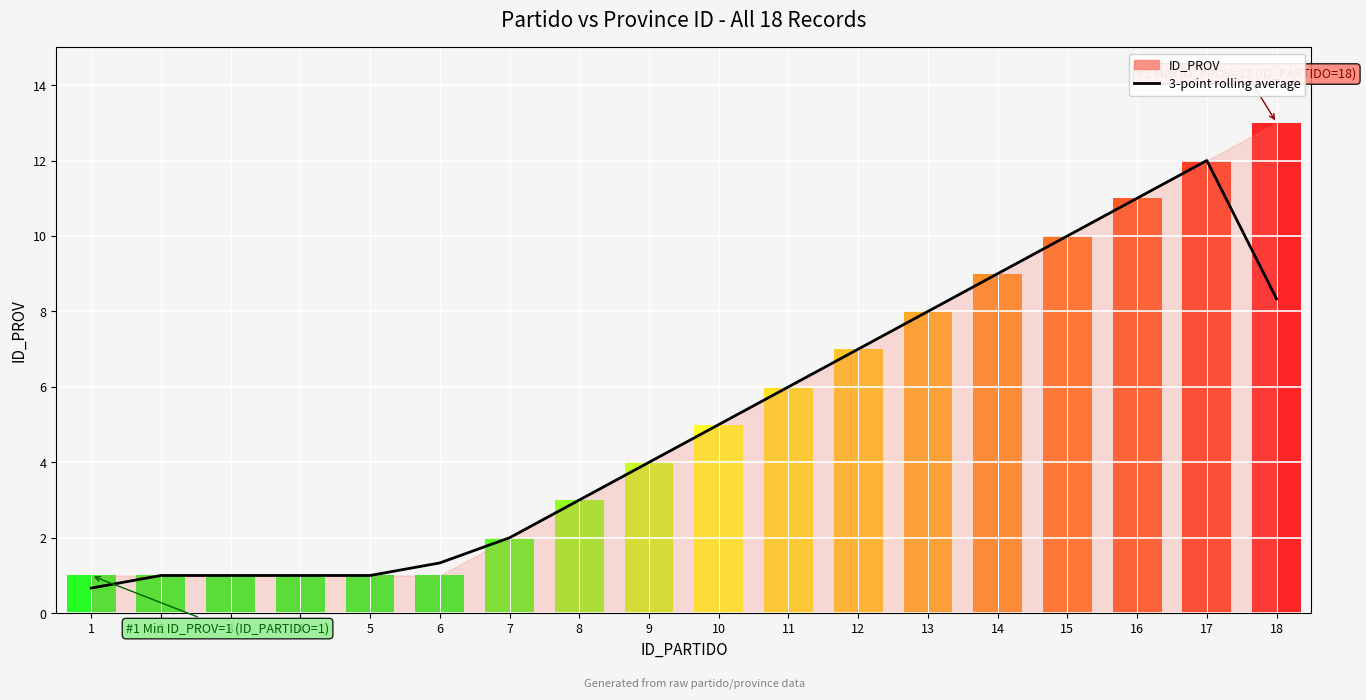

Are the bars horizontal?

No